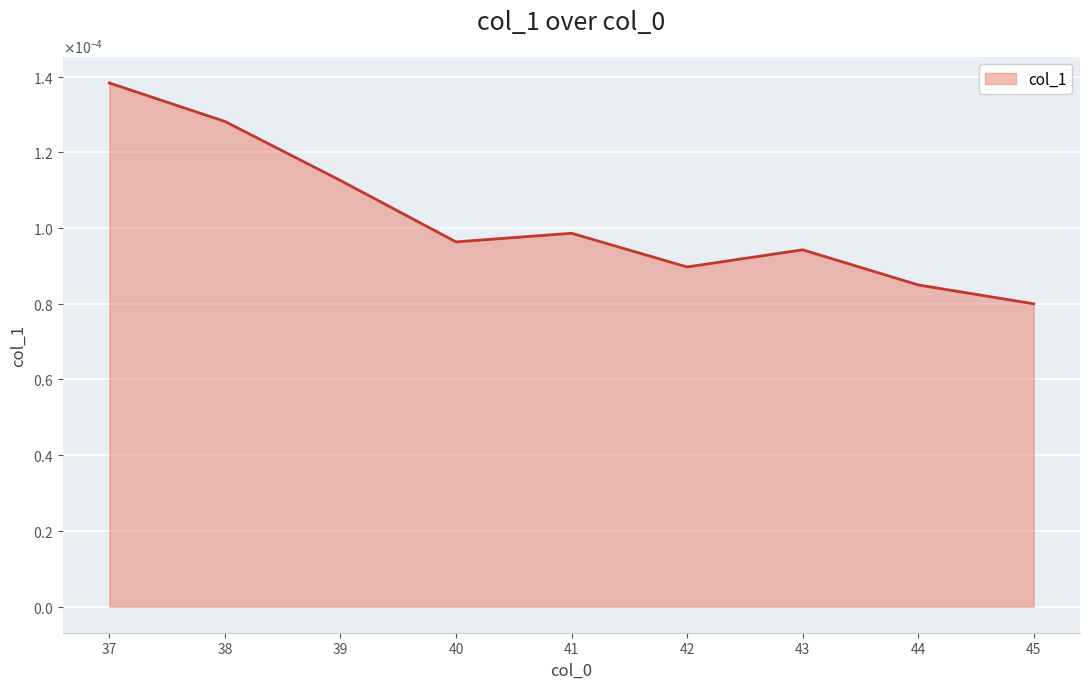

How many interior local valleys (lower than both neighbors) does the data have?

2